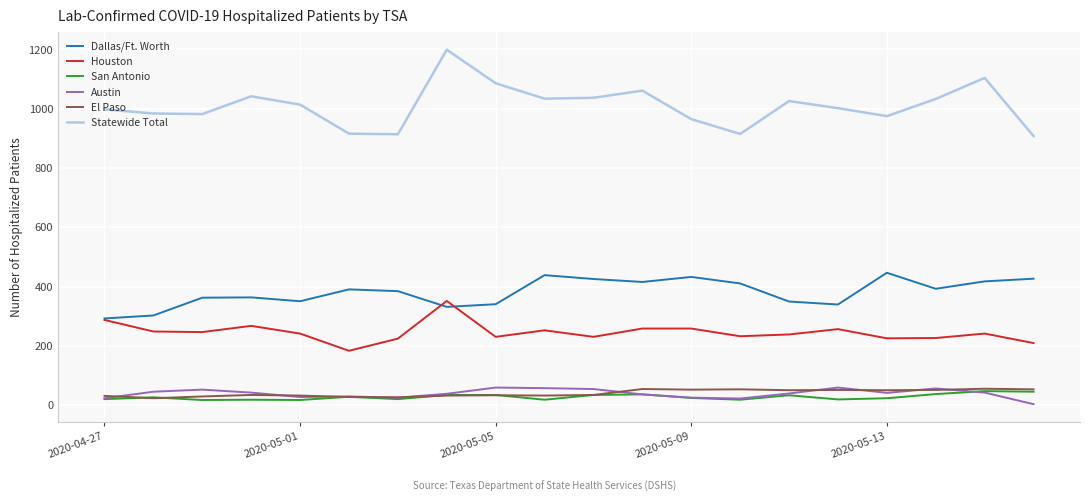

What is the maximum value shown in the chart?

1199